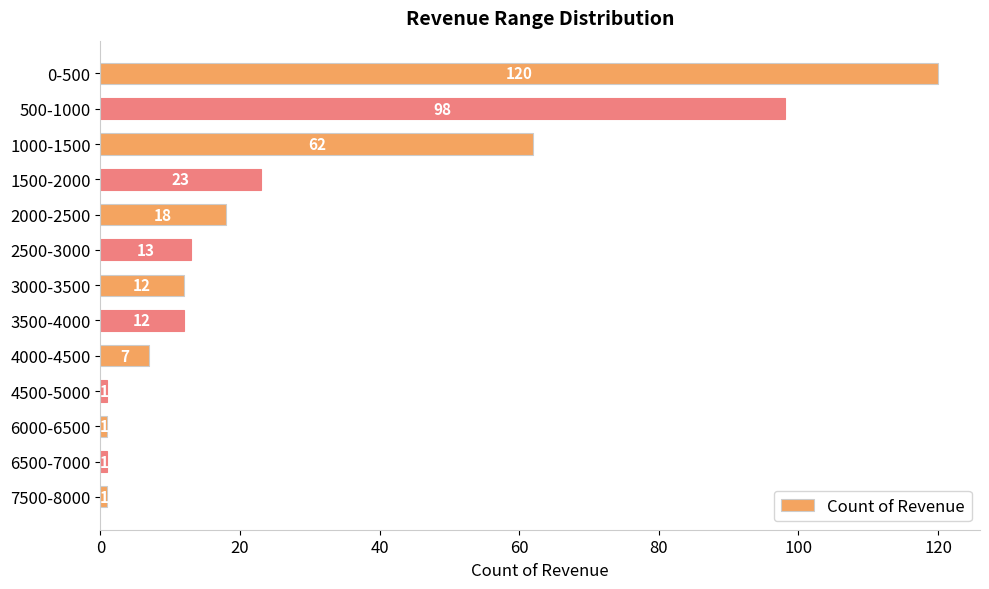

The chart shows a value of 98 at 500-1000. True or false?

True